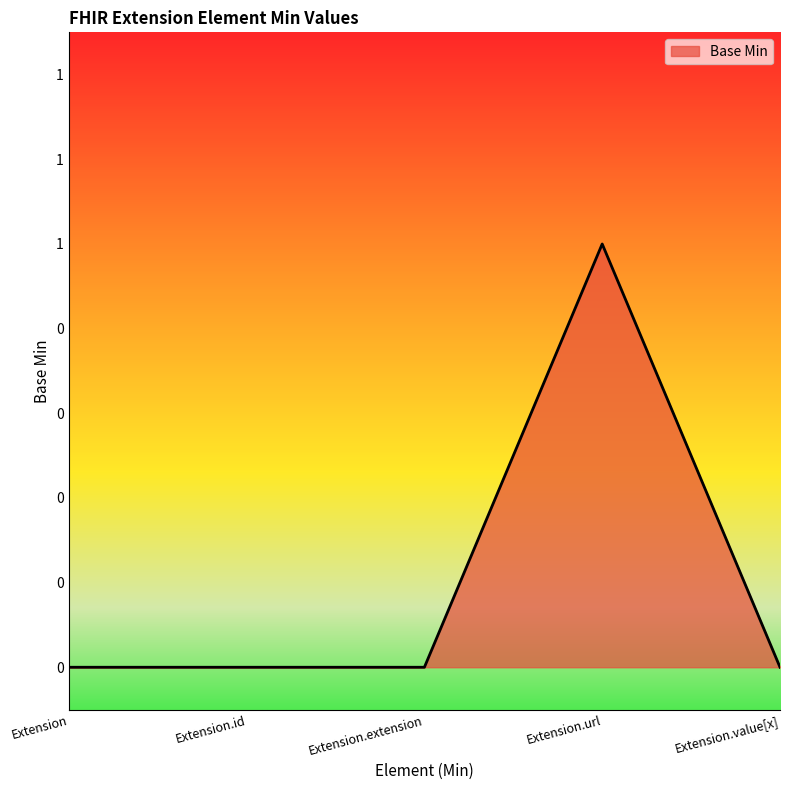

What is the label of the 4th point from the left?

Extension.url